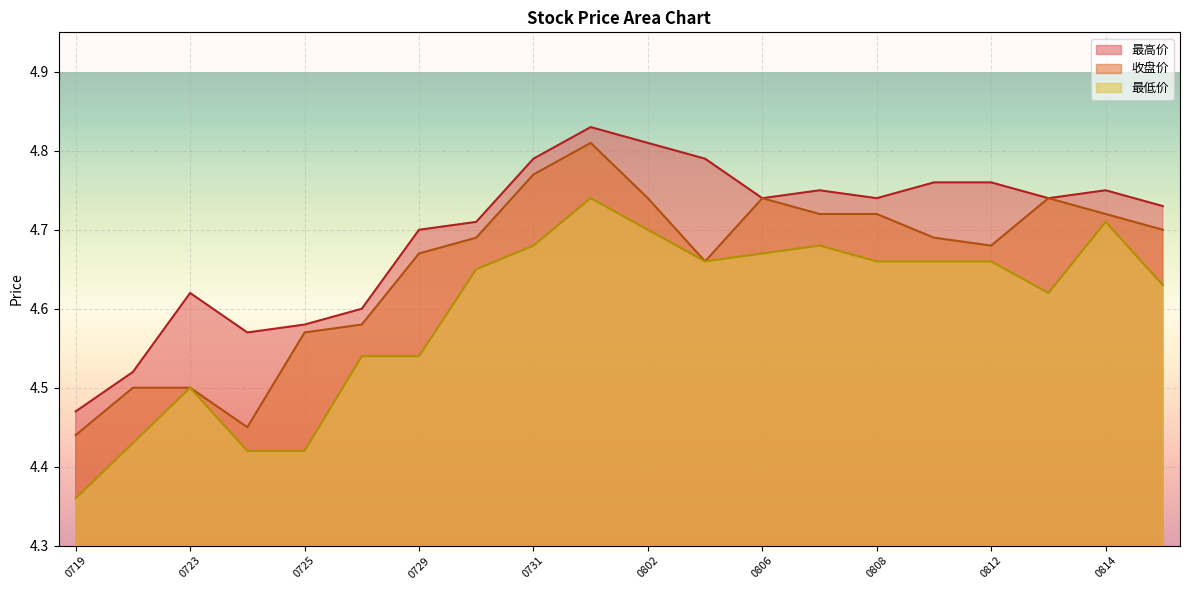

Which series has the largest total across all categories?

最高价